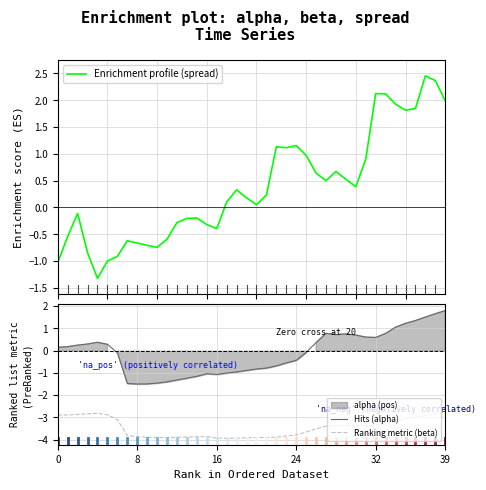

The Ranking metric (beta) series shows -5.4 at 26. True or false?

False